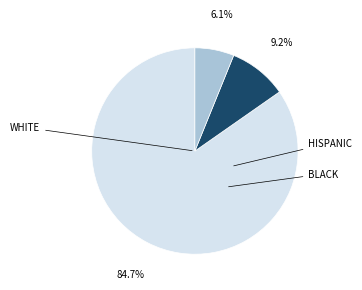

Does any single category account for the majority?

Yes